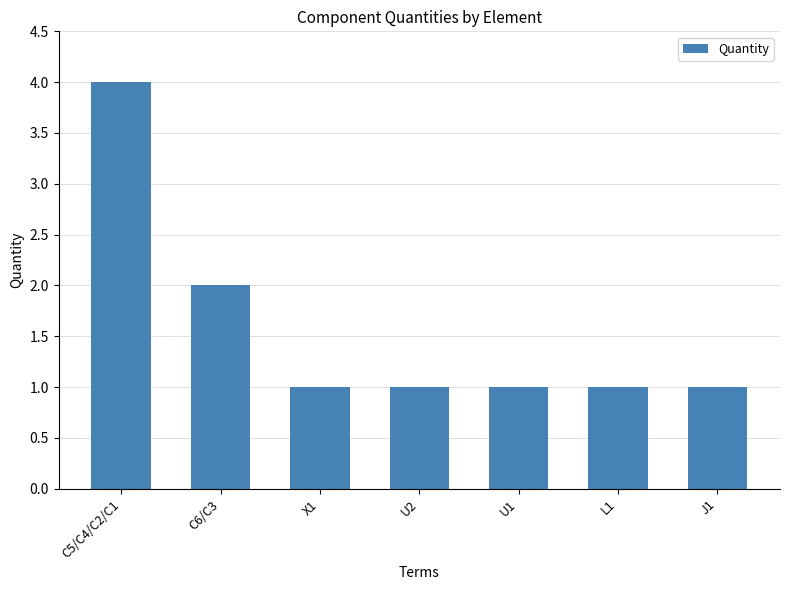

Does the chart contain stacked bars?

No